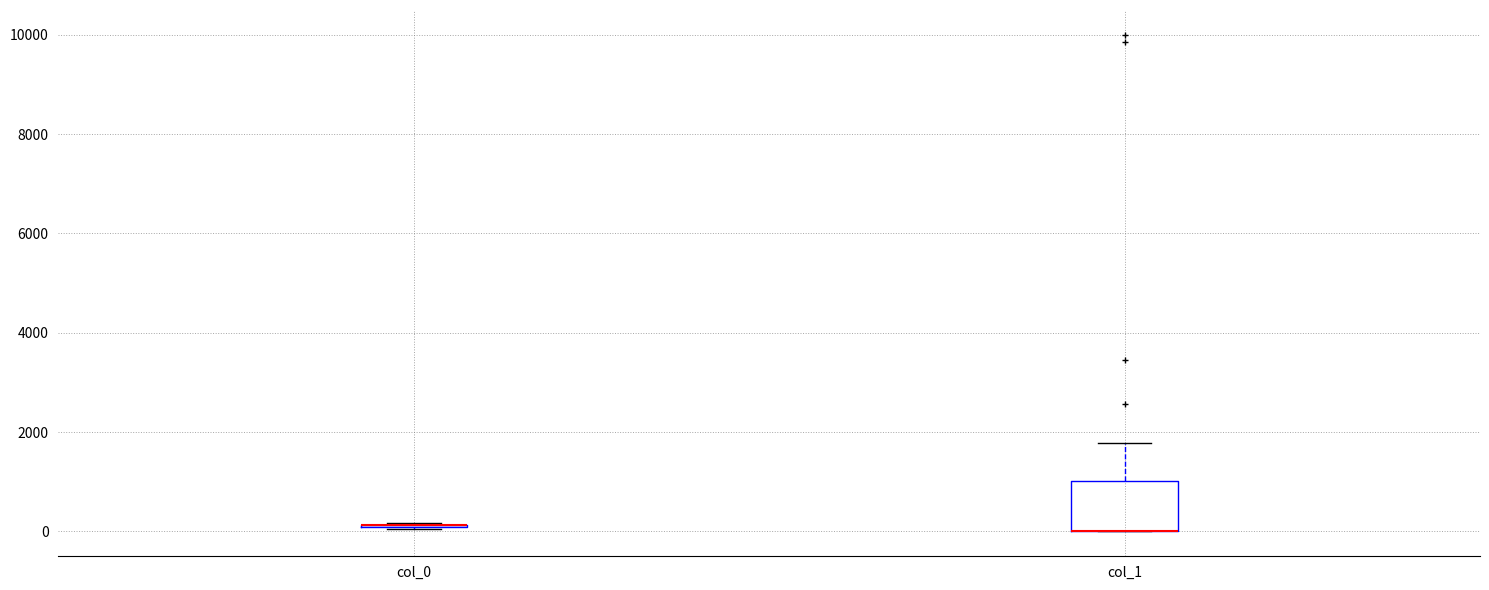

Comparing the boxes themselves (not the whiskers), which one is the tallest?

col_1